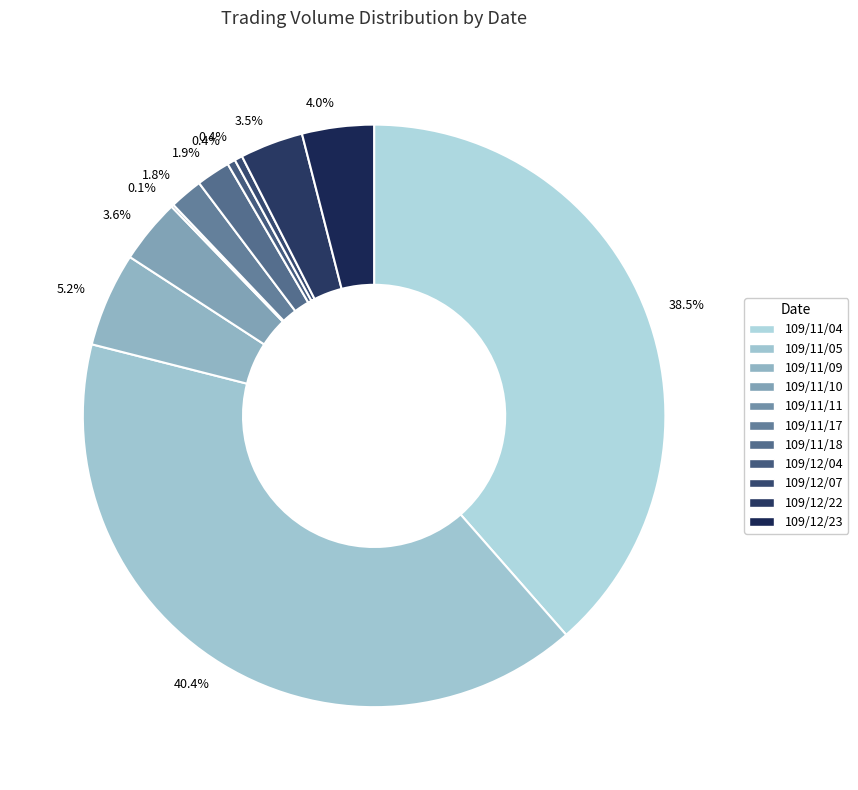

To the nearest percent, what is the average slice percentage?

9%